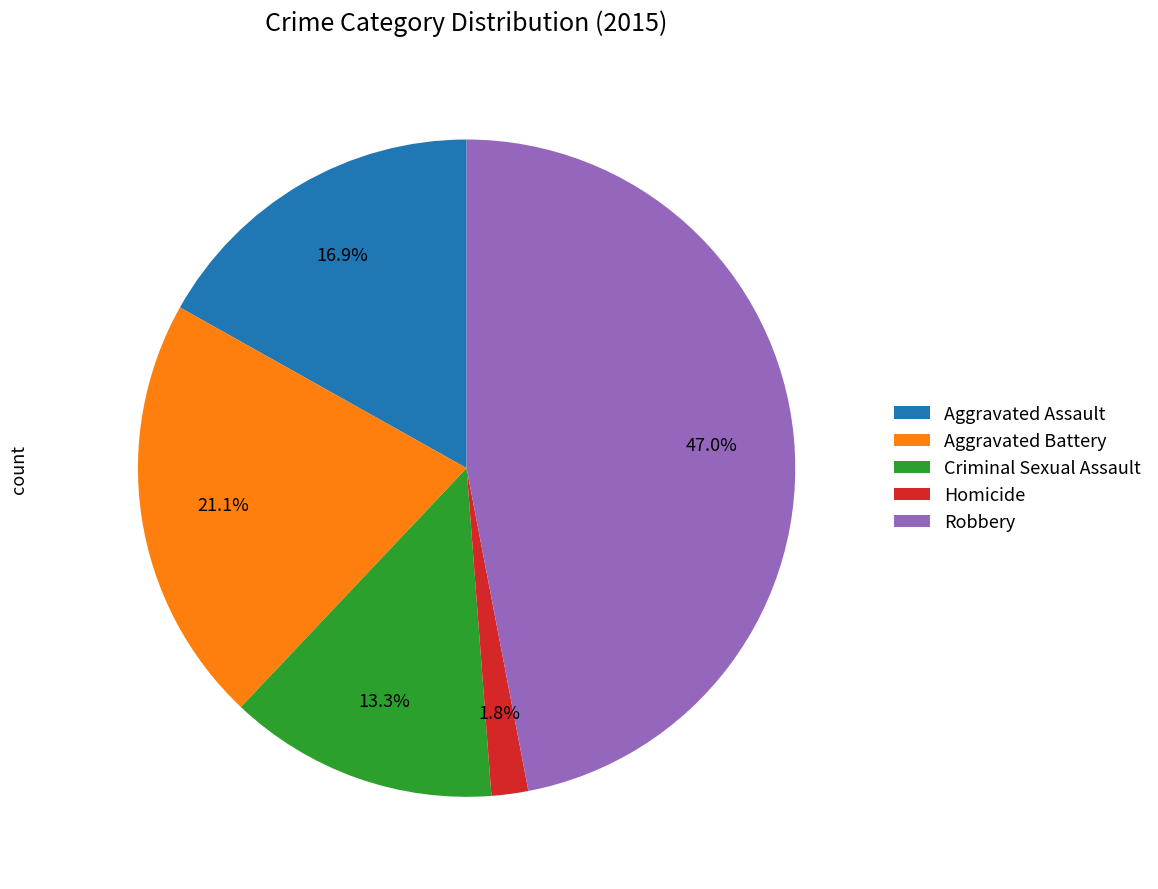

How many slices are in this pie chart?

5